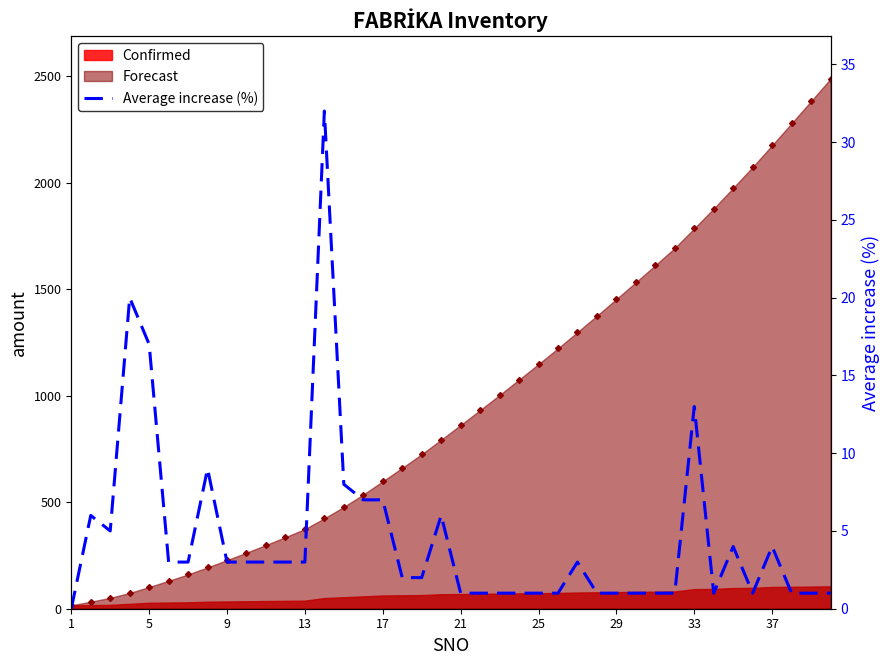

How many data points are above 3?

13